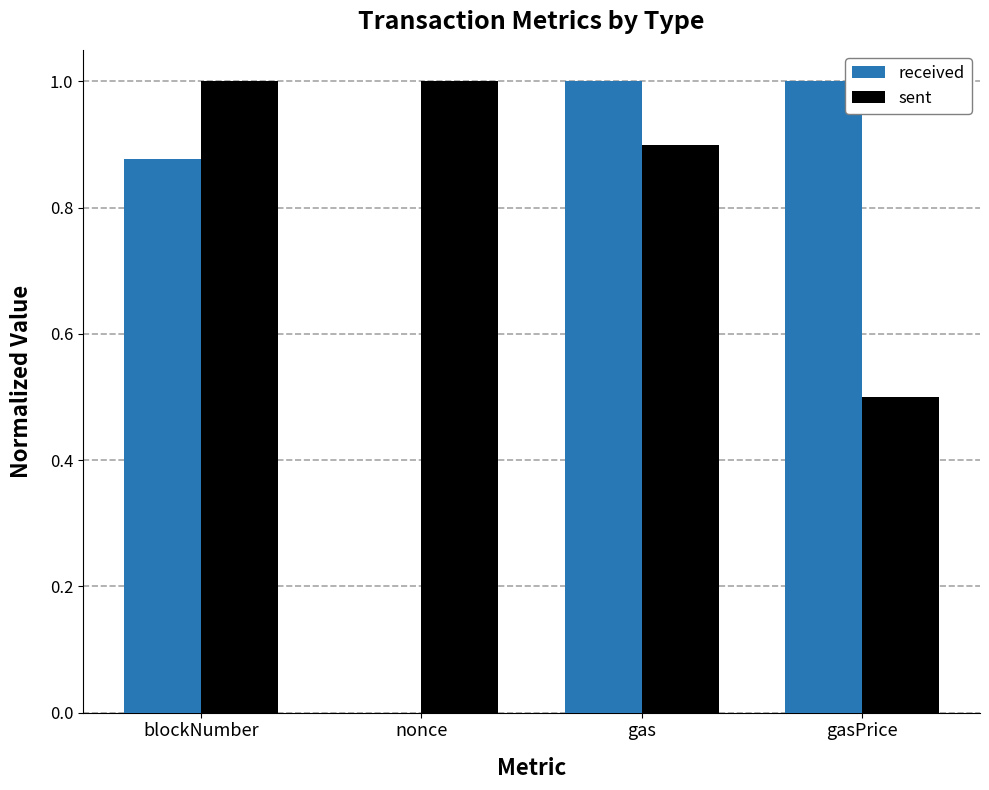

How many received values are between 0 and 1?

4